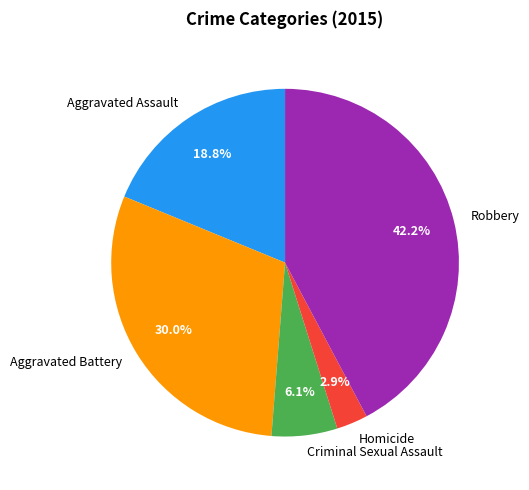

Which category has the biggest portion of the pie?

Robbery